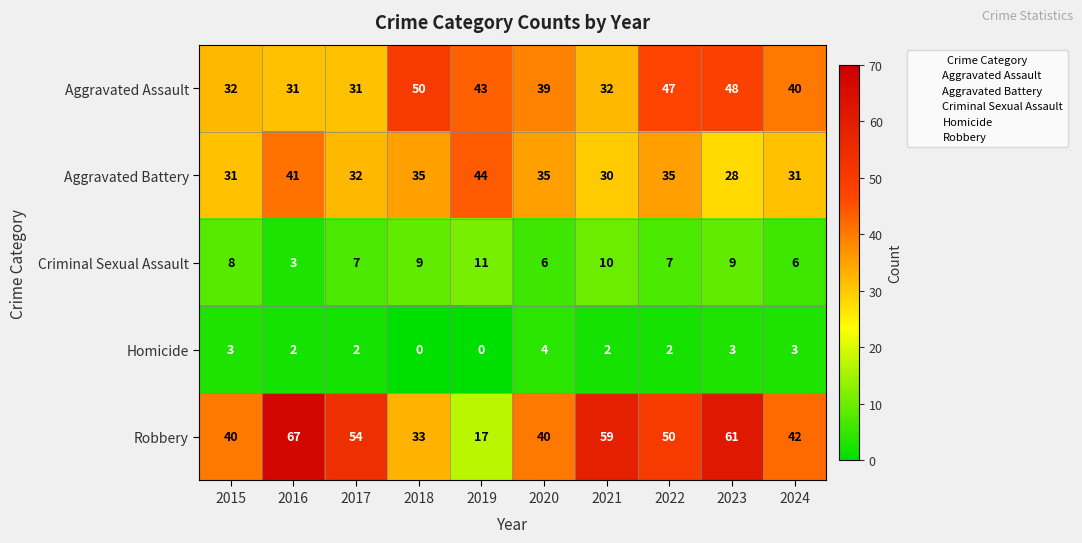

What is the difference between the Robbery values at 2024 and 2016?

25